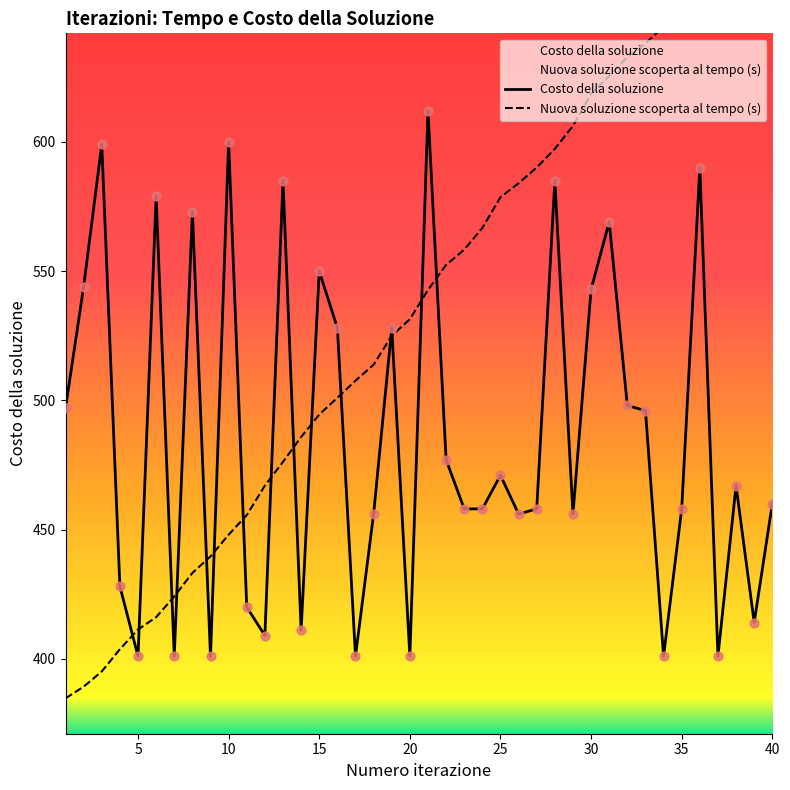

At how many categories does at least one series exceed 426?

38